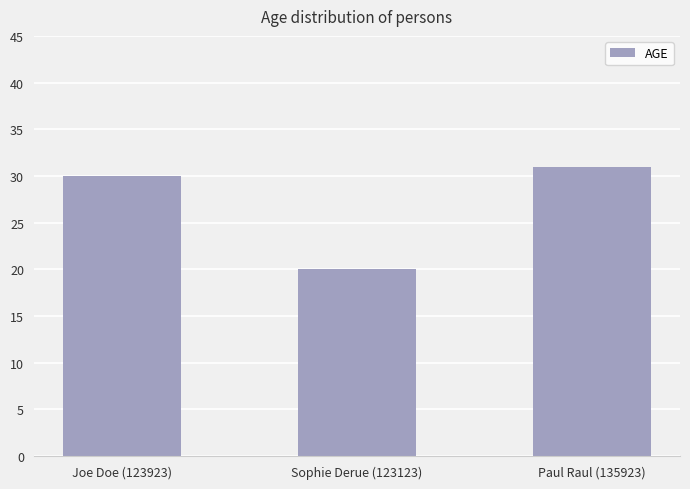

Which label corresponds to the largest value in the chart?

Paul Raul (135923)